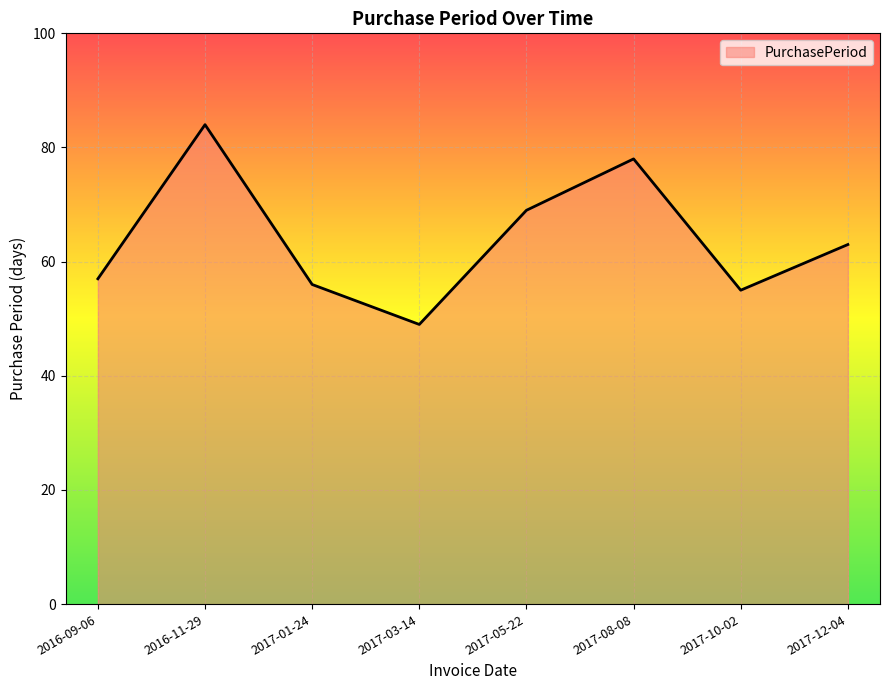

What position from the left is 2016-09-06?

1